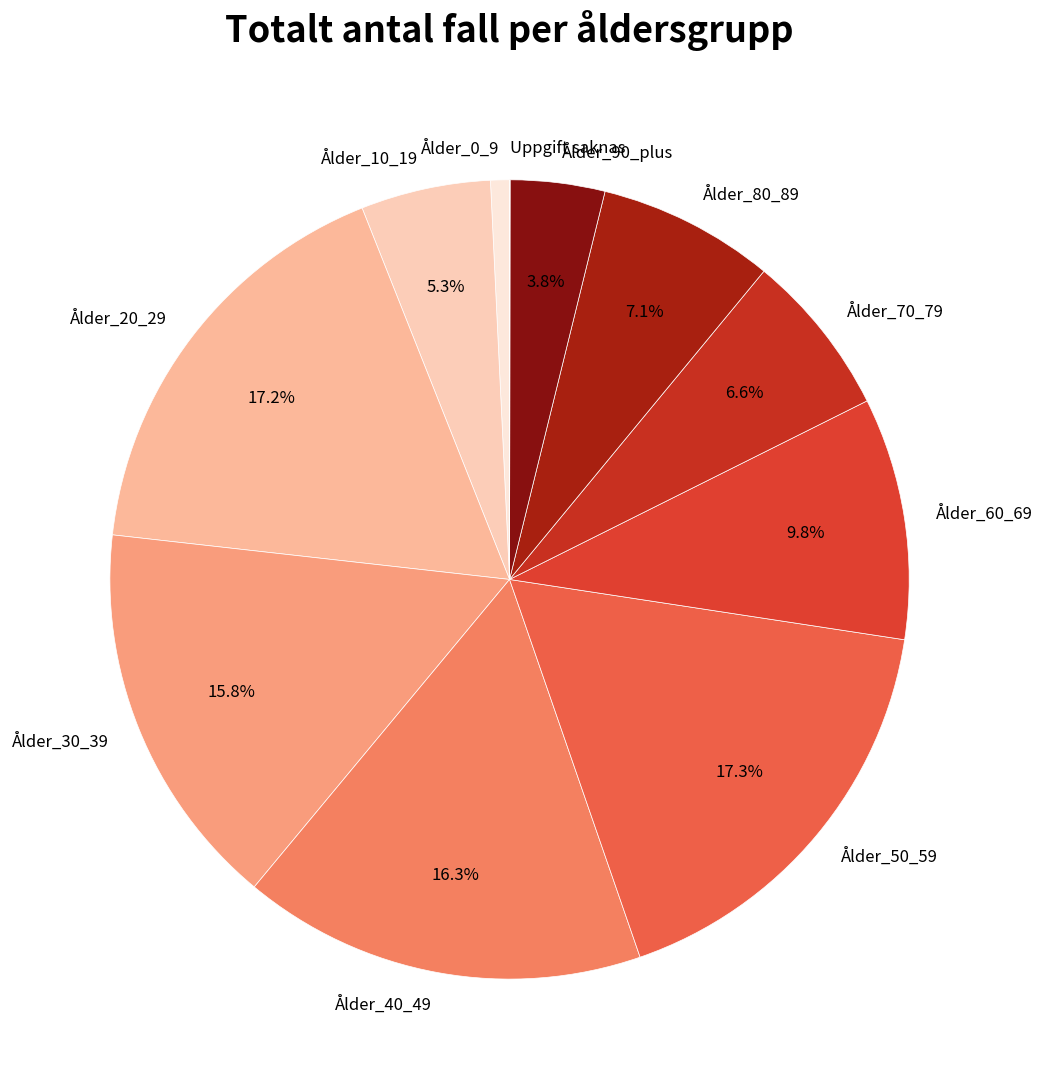

True or false: Ålder_70_79 accounts for 1% of the total.

False